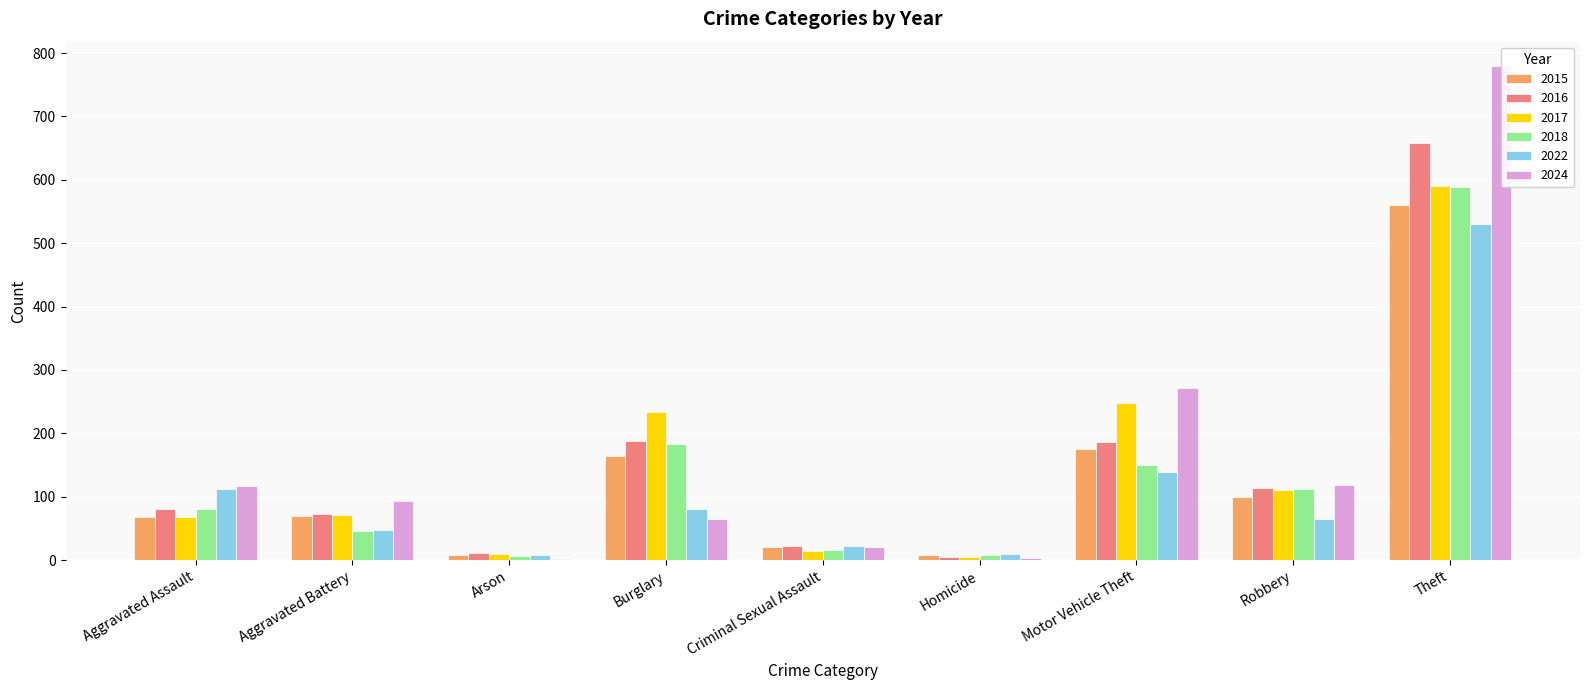

At Aggravated Battery, list the series in order from largest to smallest.

2024, 2016, 2017, 2015, 2022, 2018